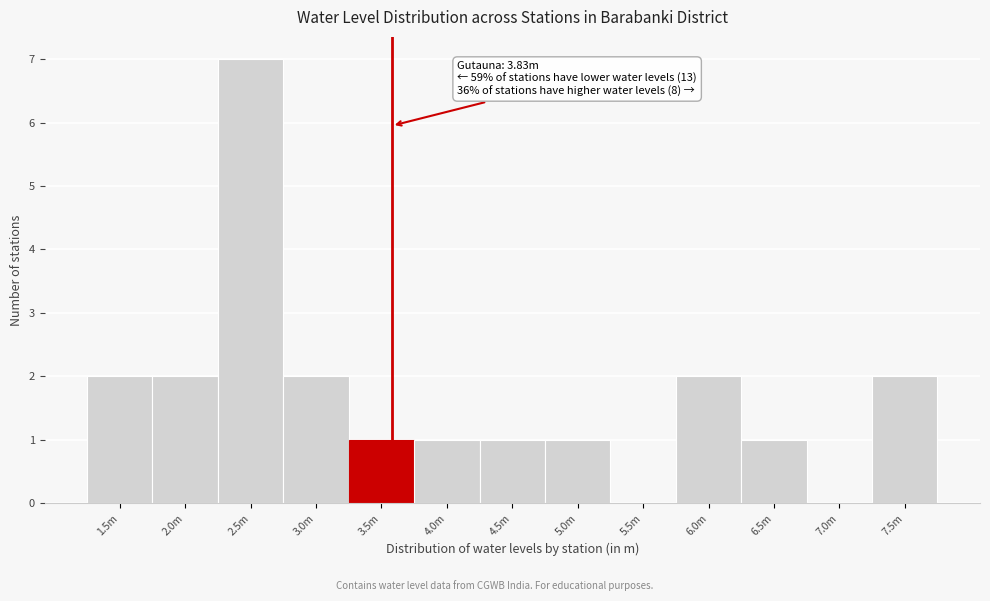

Reading left to right, extract all data points from this chart.

1.5m=2	2.0m=2	2.5m=7	3.0m=2	3.5m=1	4.0m=1	4.5m=1	5.0m=1	5.5m=0	6.0m=2	6.5m=1	7.0m=0	7.5m=2